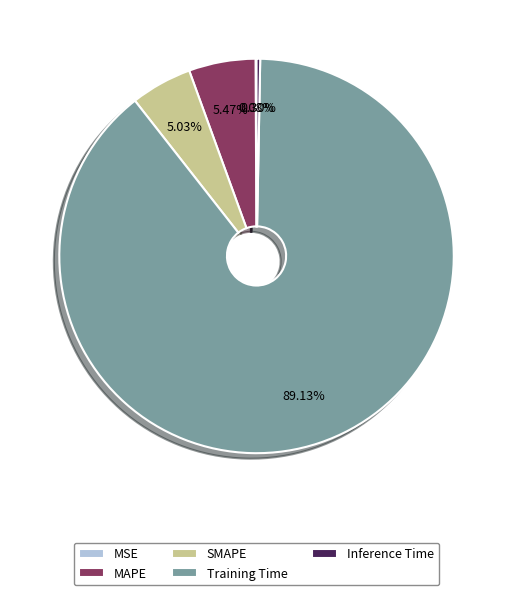

What percentage is the MAPE slice, to the nearest percent?

5%